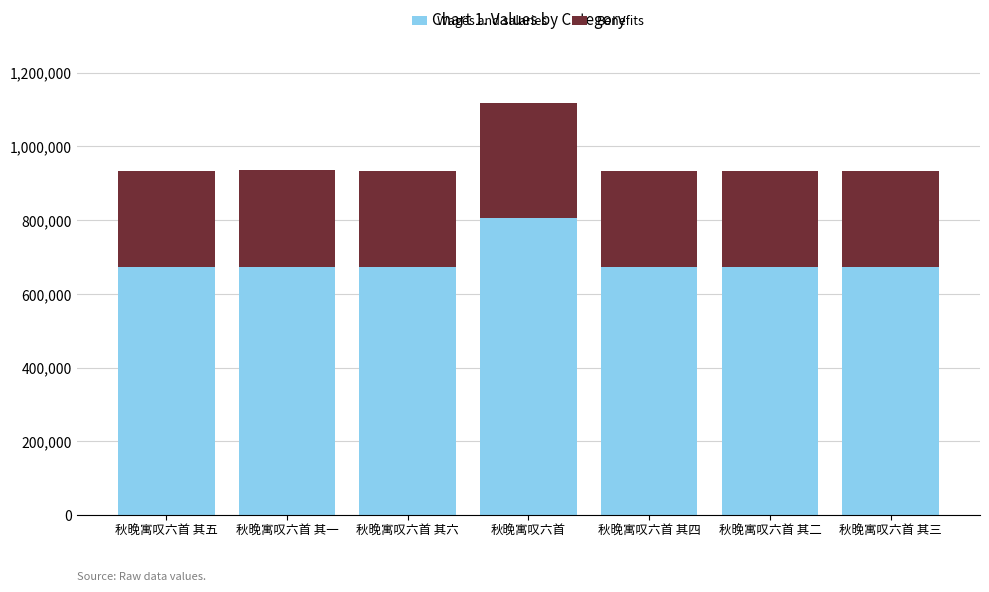

What is the total value across all series at 秋晚寓叹六首?

1117735